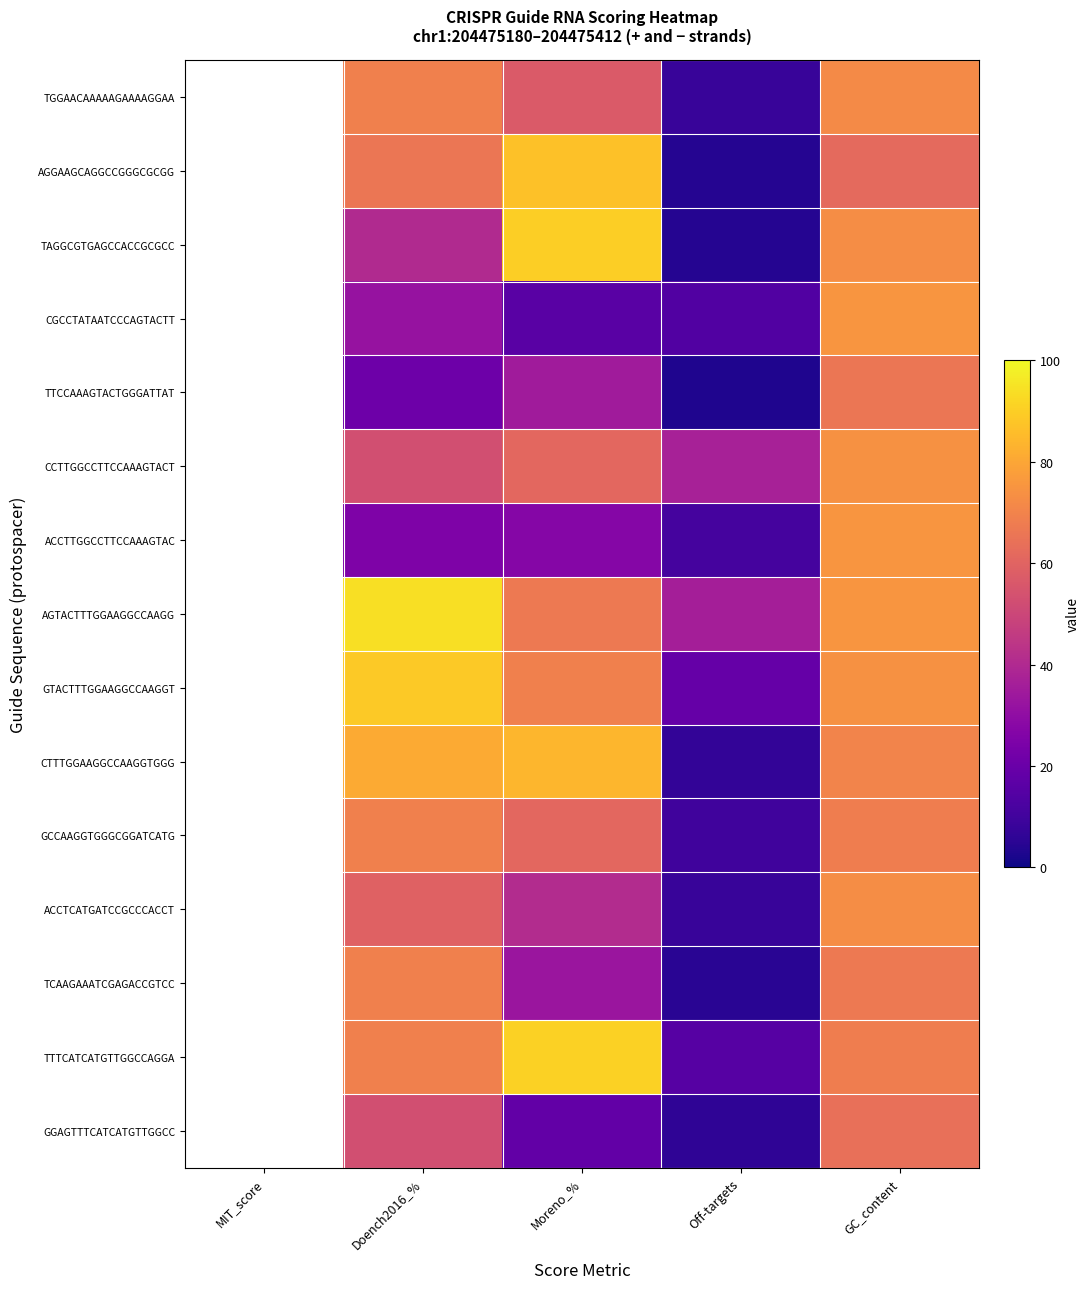

The value of ACCTTGGCCTTCCAAAGTAC at GC_content is 75.0. True or false?

True